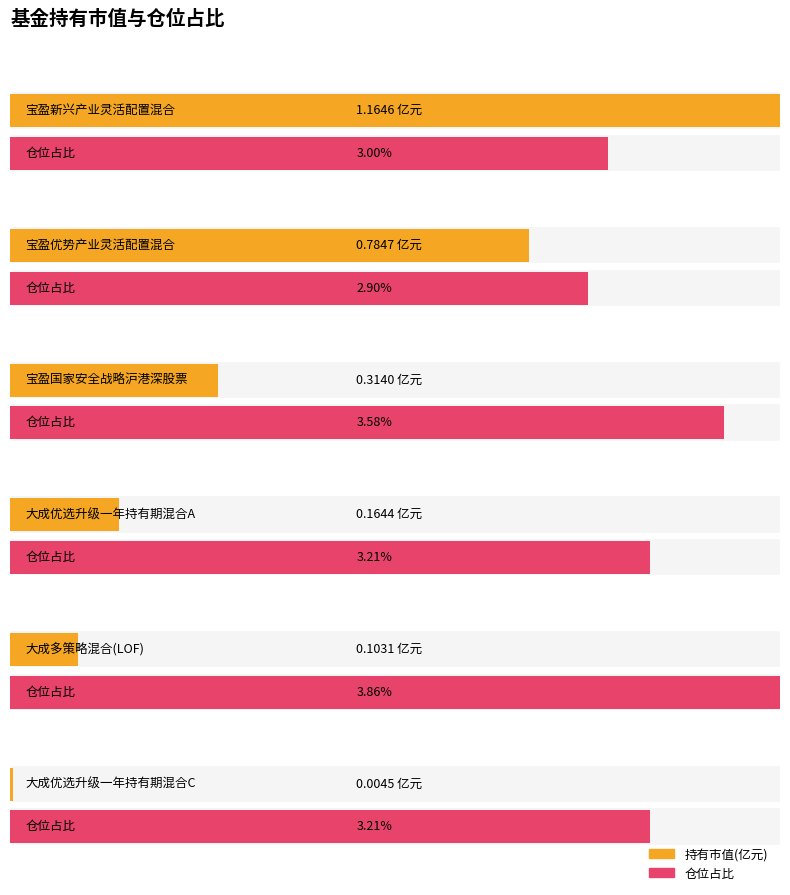

Reading left to right, list all the values displayed in this chart.

持有市值(亿元): 1.2	0.8	0.3	0.2	0.1	0.0
仓位占比: 3.0	2.9	3.6	3.2	3.9	3.2